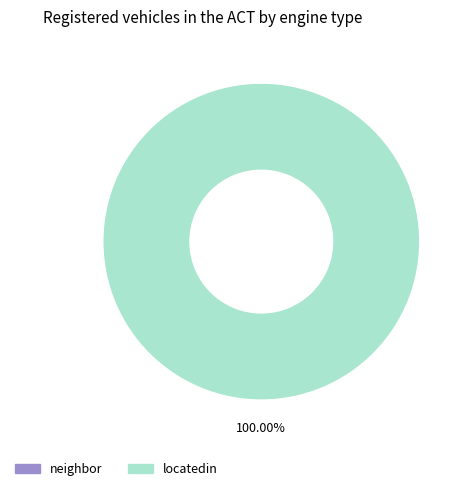

Which category has the biggest portion of the pie?

locatedin